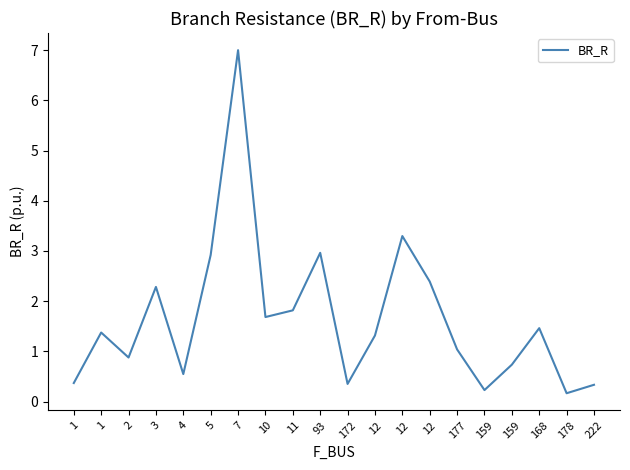

What is the sum of all values?

33.2